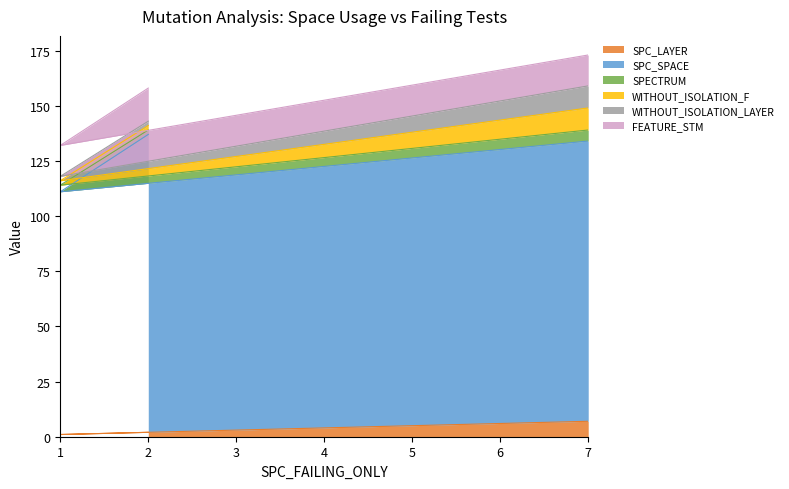

What is the average value of the WITHOUT_ISOLATION_LAYER series?

5